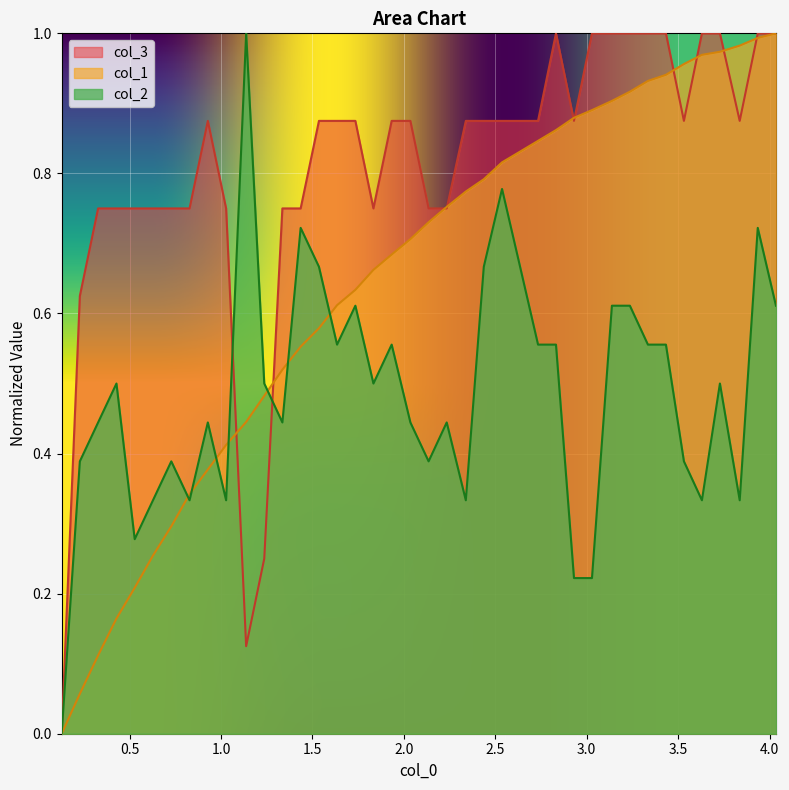

Which series has the largest total across all categories?

col_3